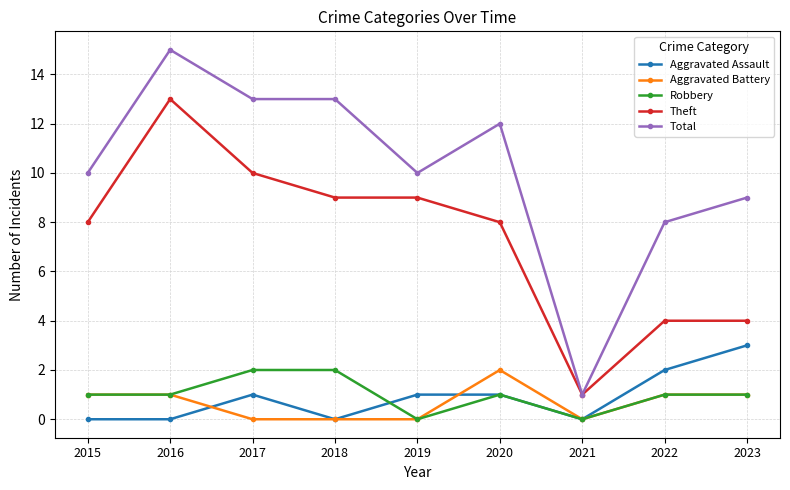

What is the value of the Total point at the 1st from the left?

10